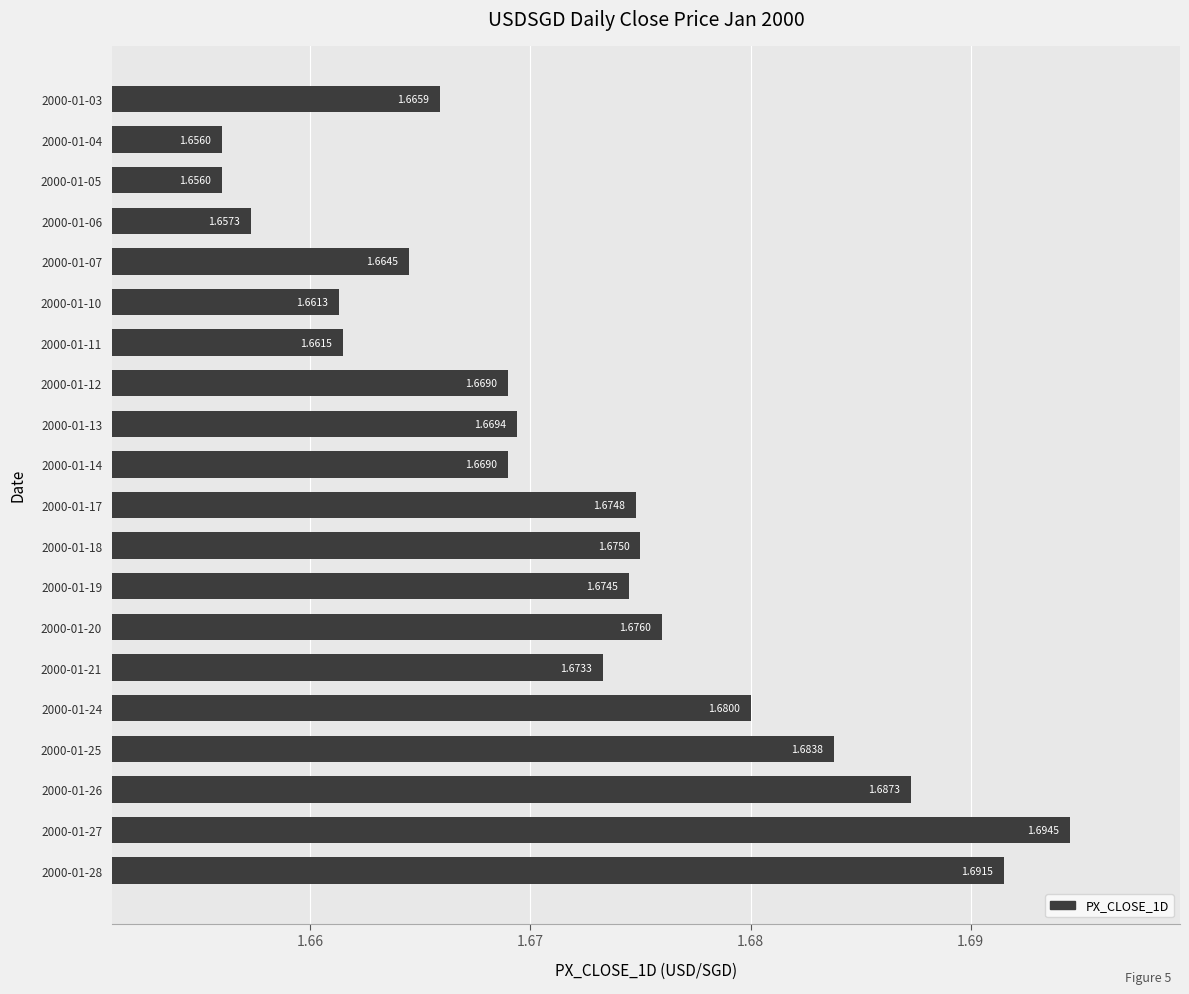

Which label corresponds to the largest value in the chart?

2000-01-27